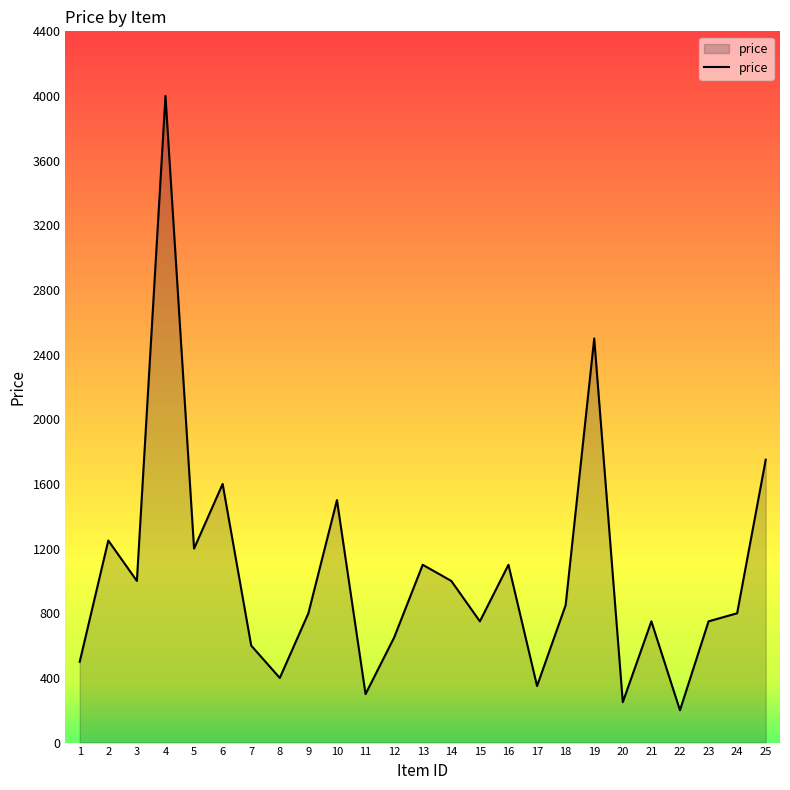

Reading left to right, extract all data points from this chart.

500	1250	1000	4000	1200	1600	600	400	800	1500	300	650	1100	1000	750	1100	350	850	2500	250	750	200	750	800	1750